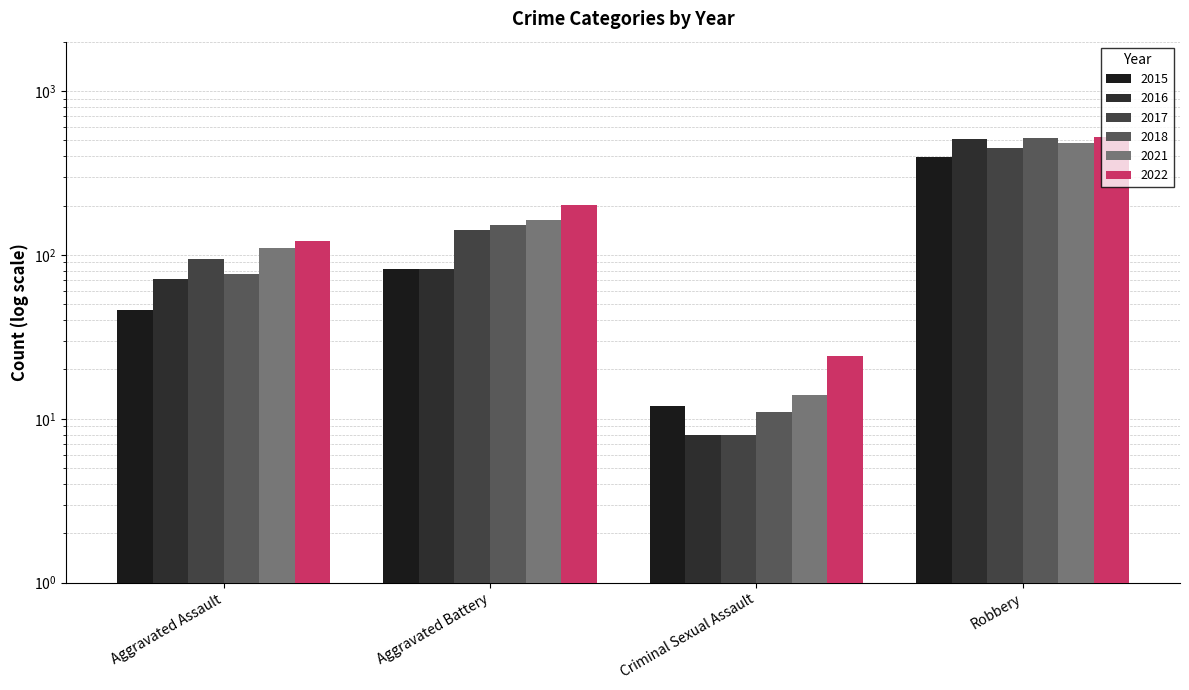

What is the greatest value displayed?

521